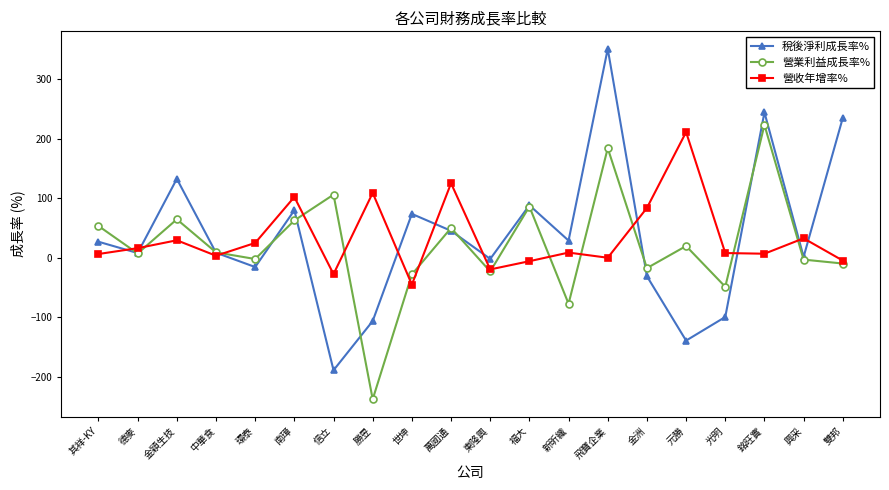

How many series are shown in this chart?

3